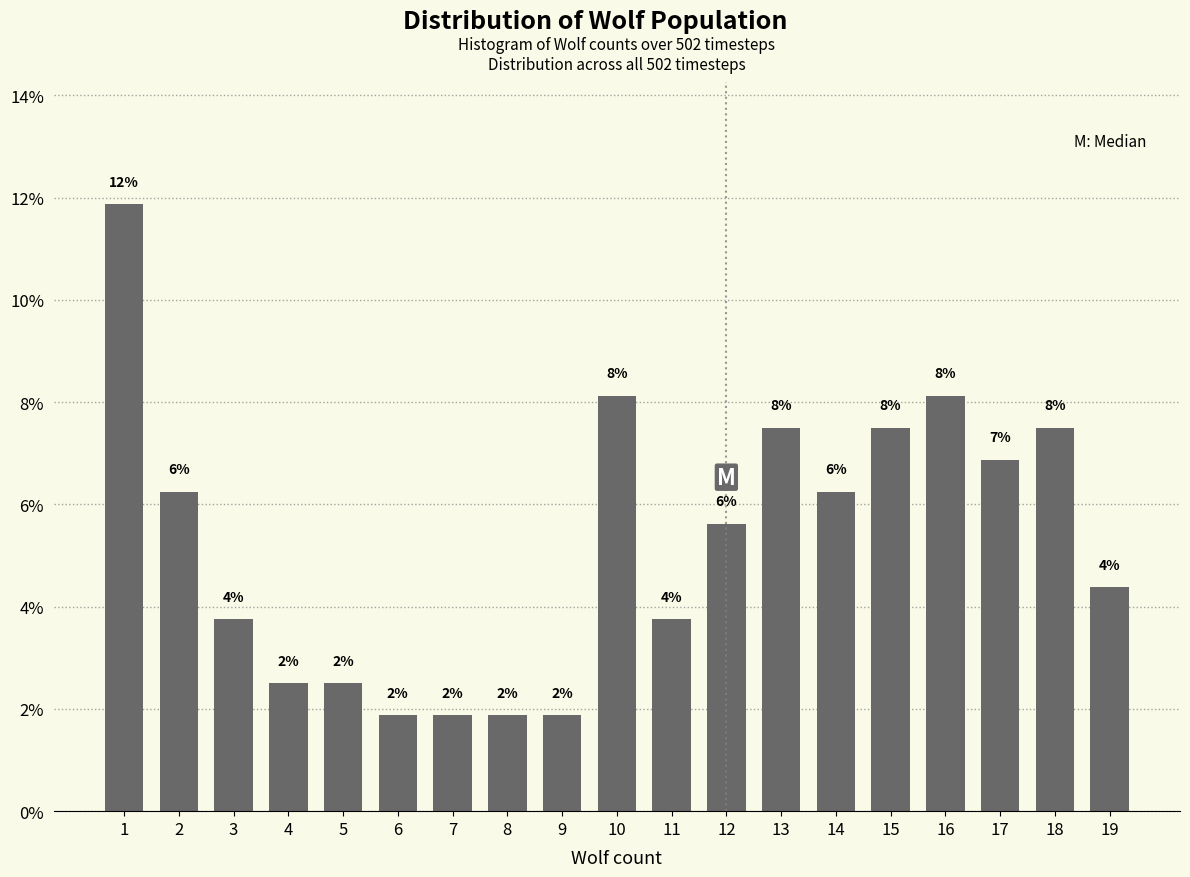

Does the chart contain any negative values?

No